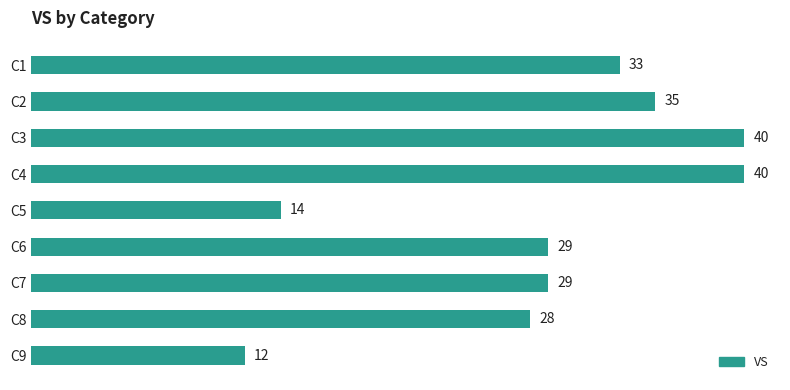

How many data points are less than 29?

3